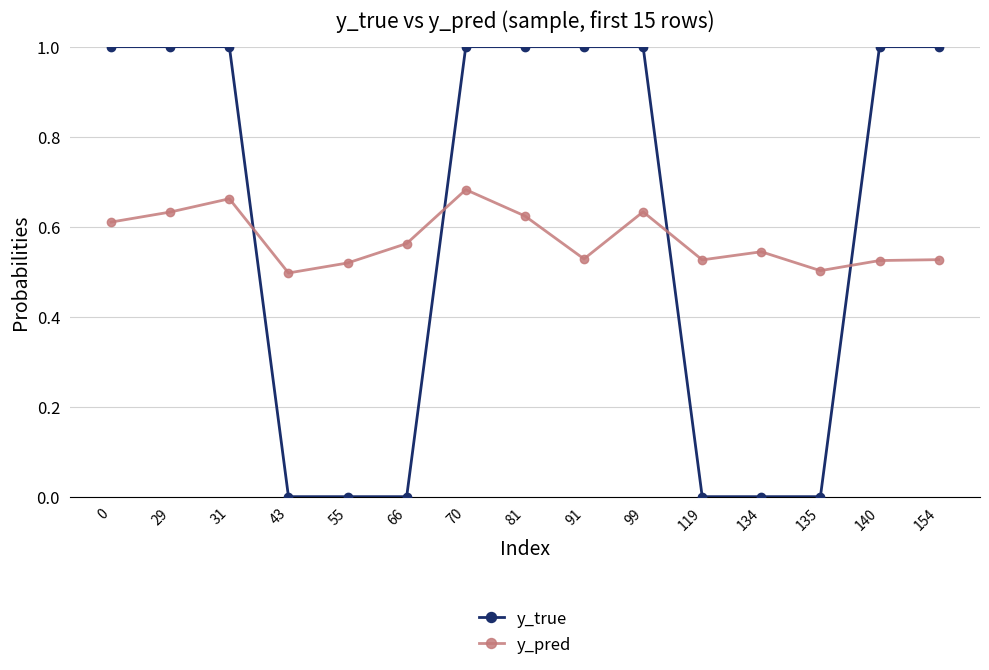

What is the greatest value displayed?

1.0